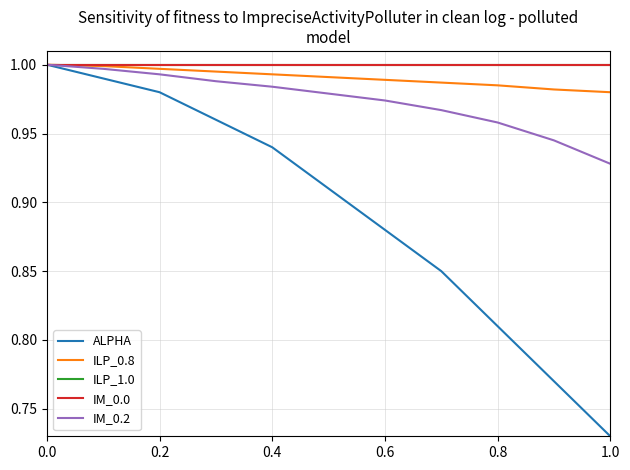

True or false: ILP_1.0 and IM_0.0 intersect in this chart.

False